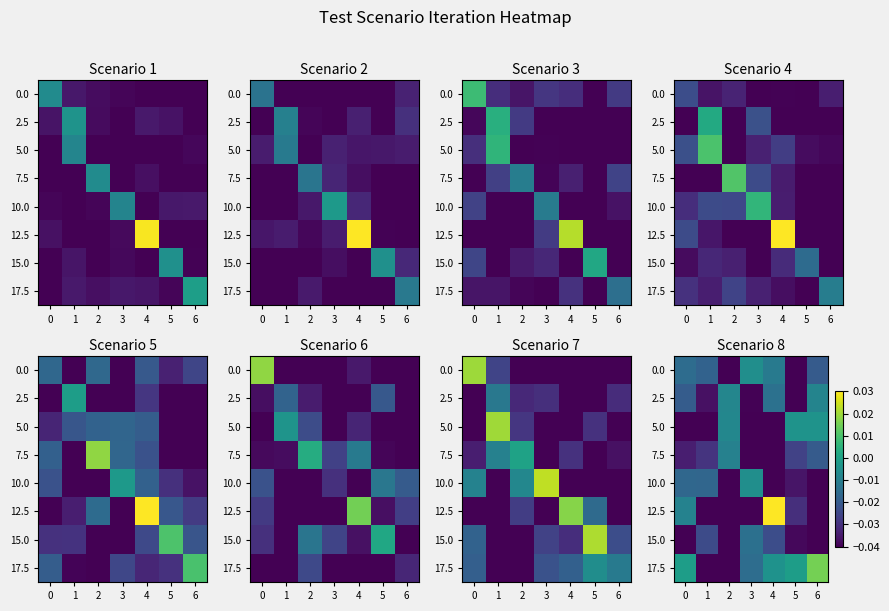

At how many categories does at least one series exceed 0?

2